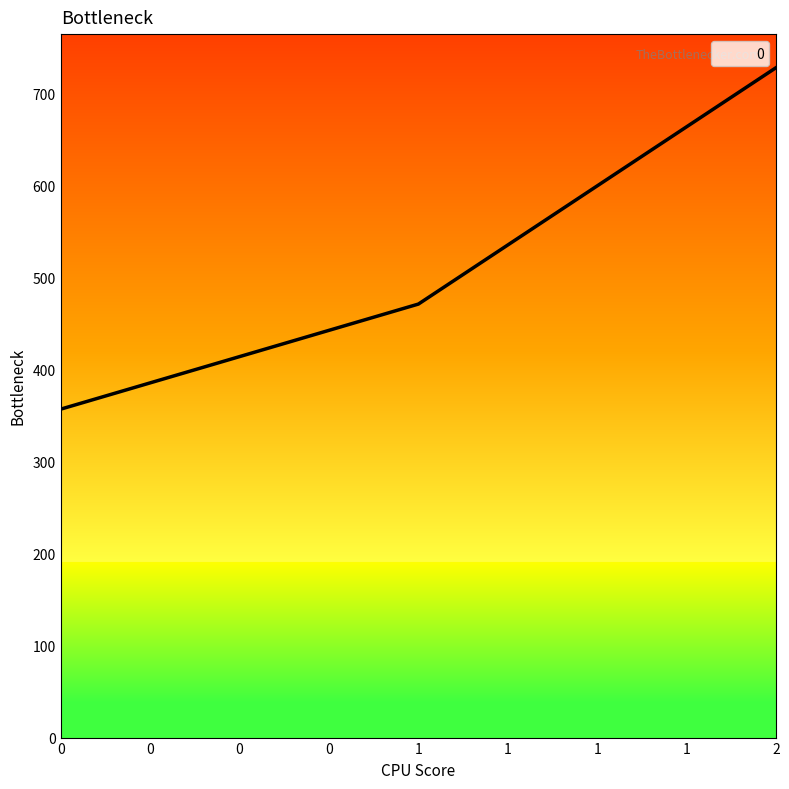

What is the minimum value shown in the chart?

357.1